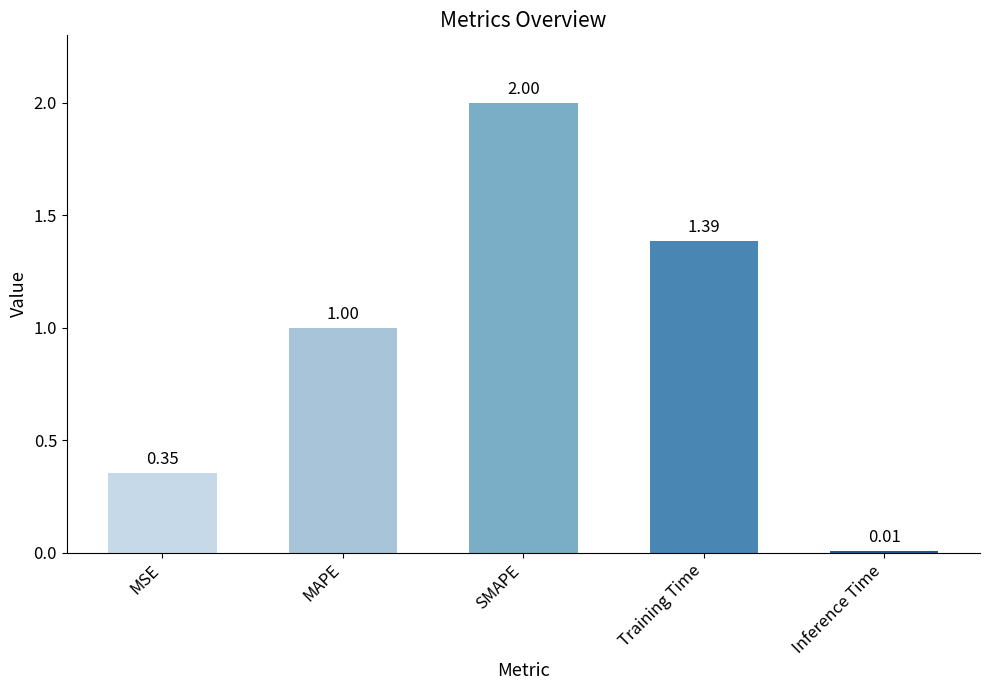

List the labels in order of value, largest first.

SMAPE, Training Time, MAPE, MSE, Inference Time